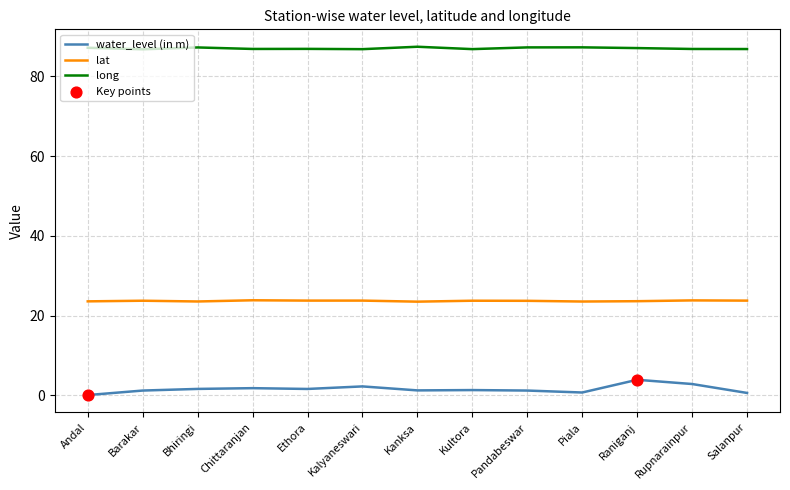

What is the difference between the maximum and minimum values in the water_level (in m) series?

3.8